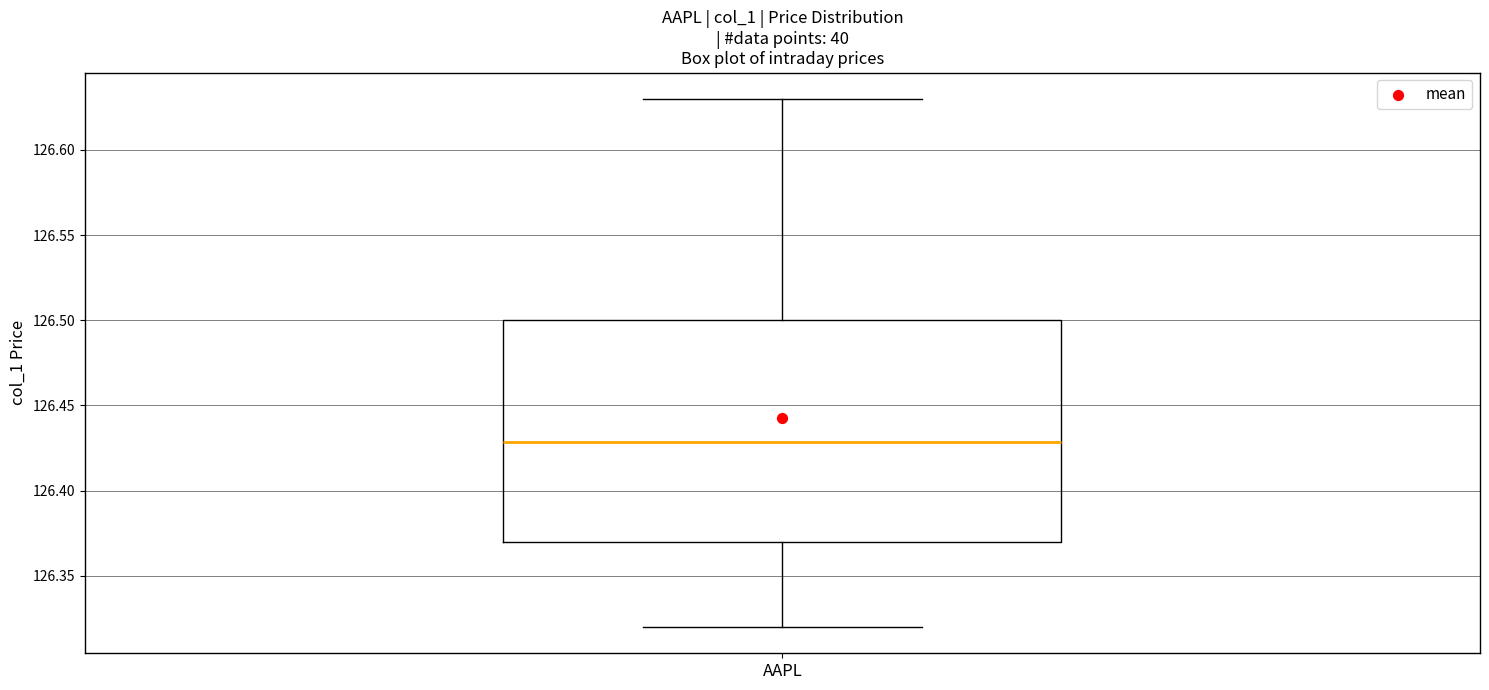

Read this box plot against the y-axis: the position of the median line, the range covered by the box, and the ends of both whiskers. The values are not printed on the chart, so give them approximately, as read against the axis.

median 126.43, box 126.37 to 126.50, whiskers 126.32 to 126.63